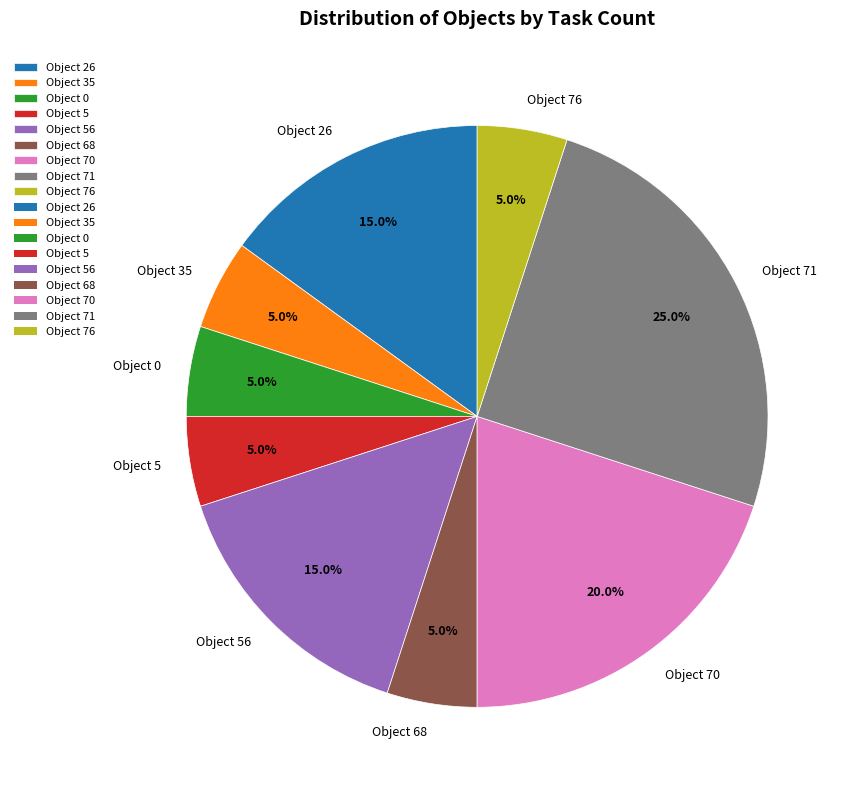

Which slice is the largest?

Object 71